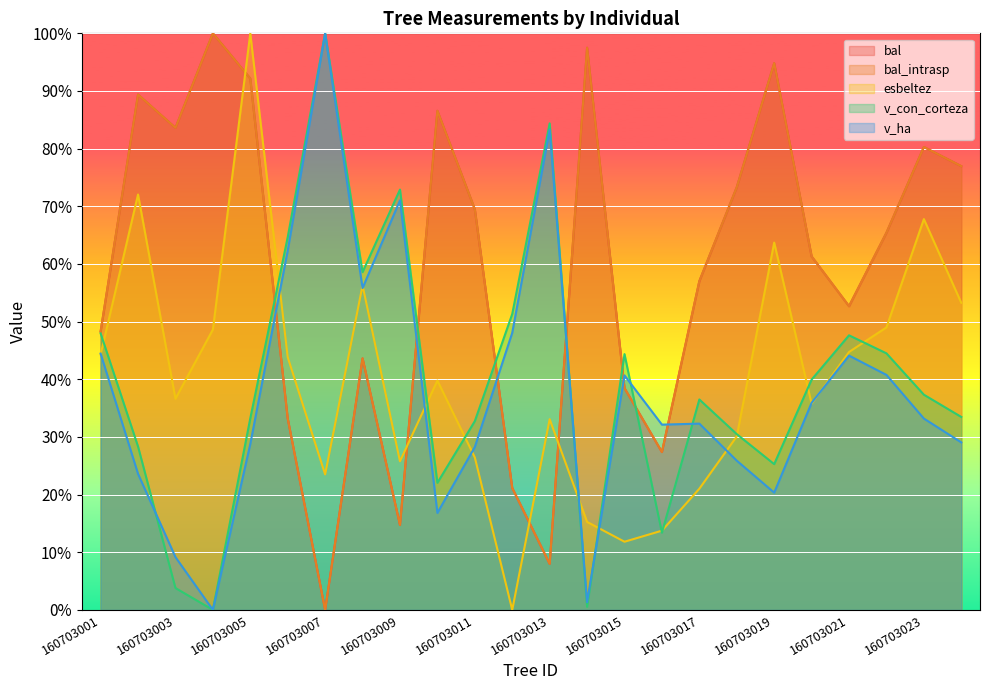

In bal_intrasp, how many points are lower than both neighbors (excluding endpoints)?

6